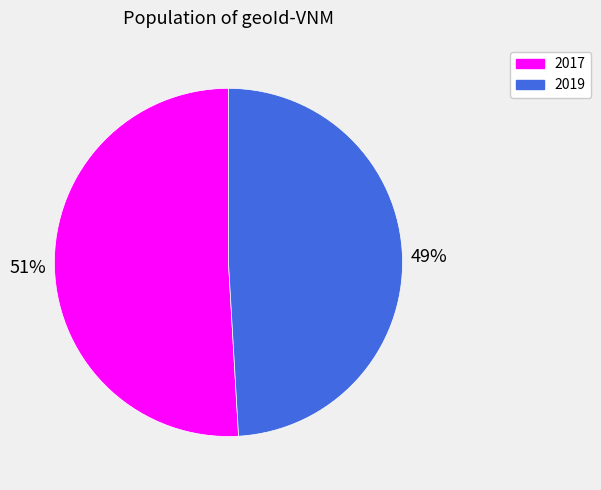

Count the number of slices in the pie.

2